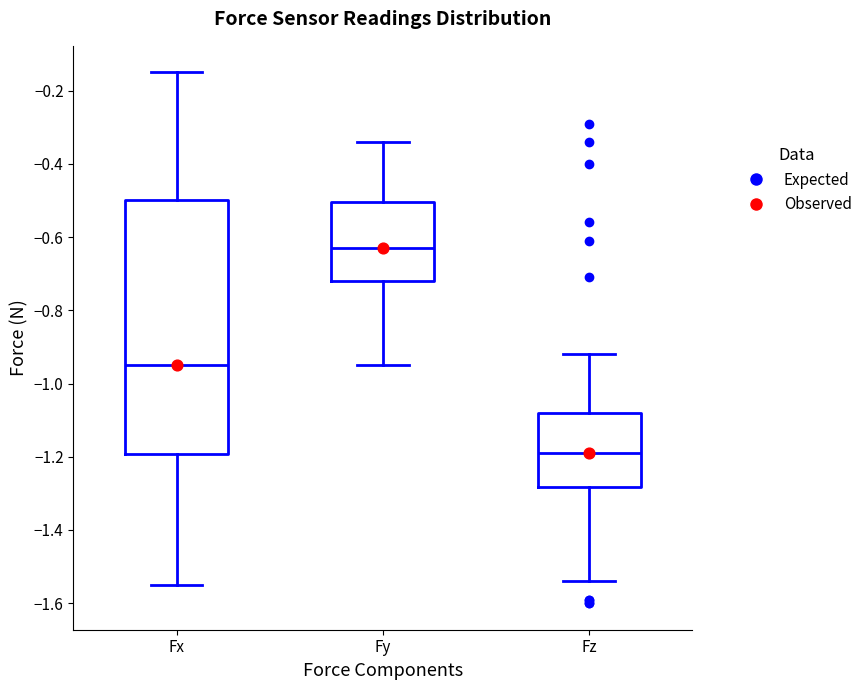

Where does the upper whisker of the box for Fz end on the y-axis? The values are not printed on the chart, so give them approximately, as read against the axis.

-0.92